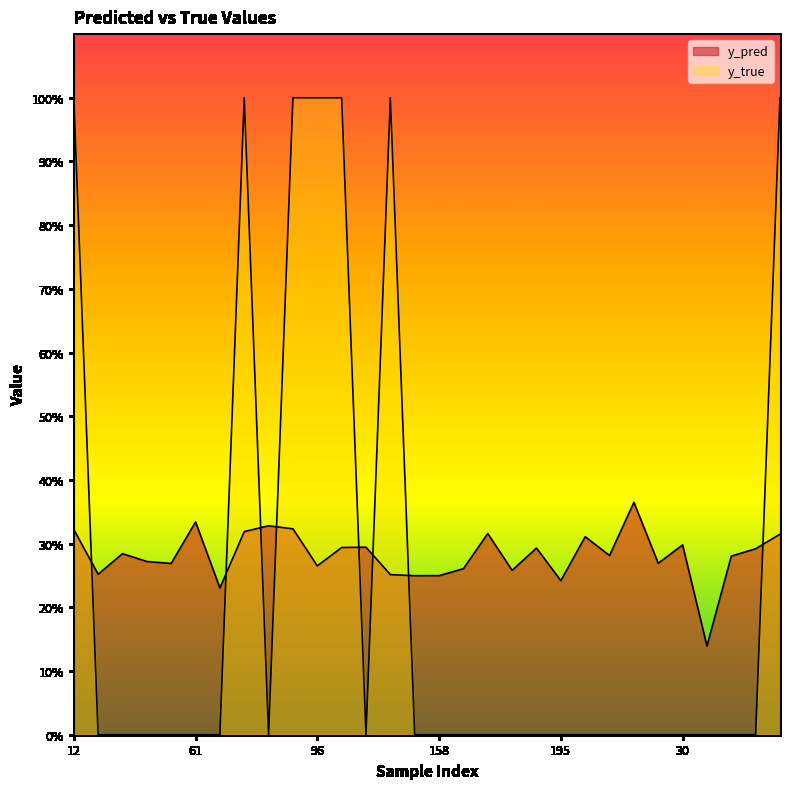

Between 68 and 122, which series saw the biggest shift?

y_true